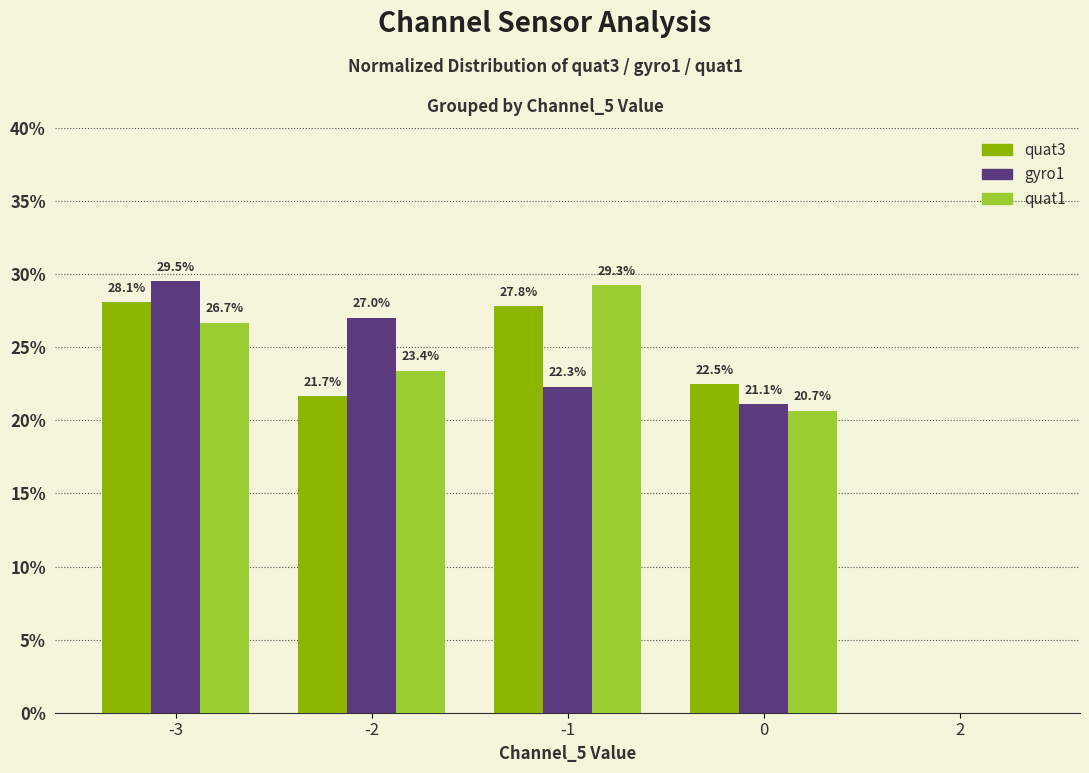

What are all the series names shown in the legend?

quat3, gyro1, quat1